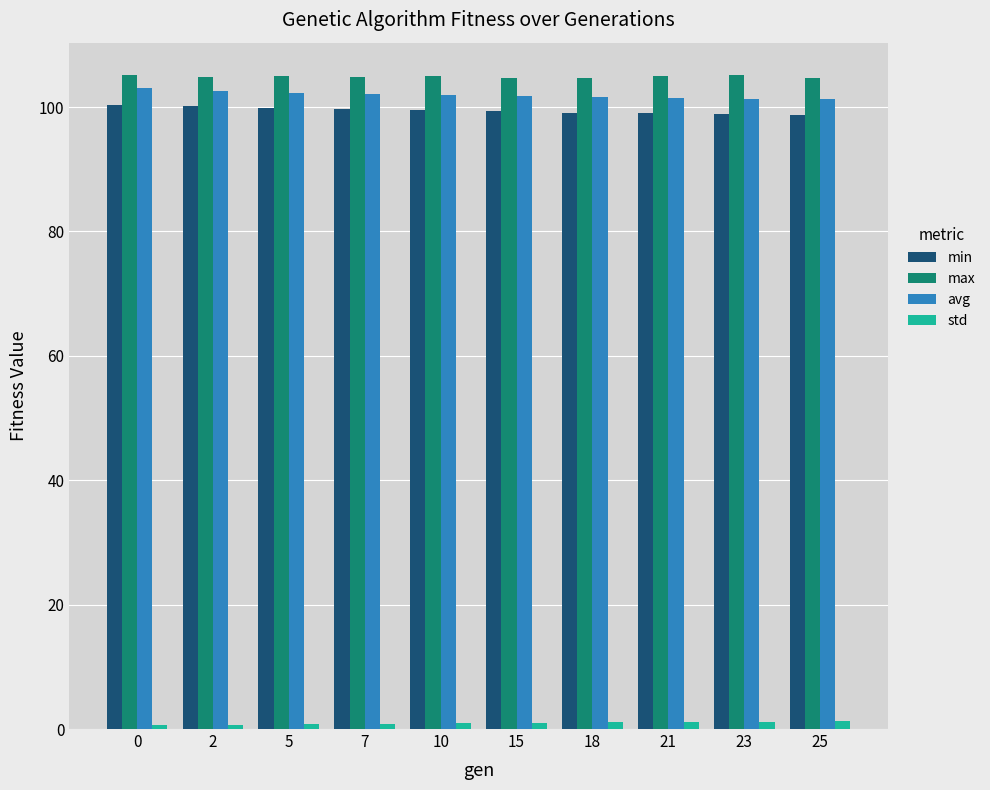

What is the maximum value shown in the chart?

105.1